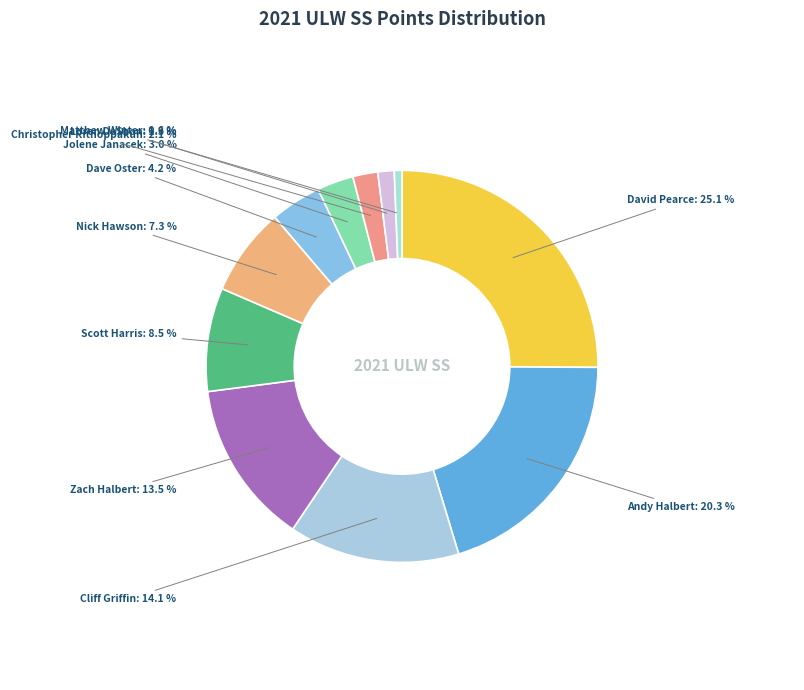

Which category has the smallest portion of the pie?

Matthew Winter